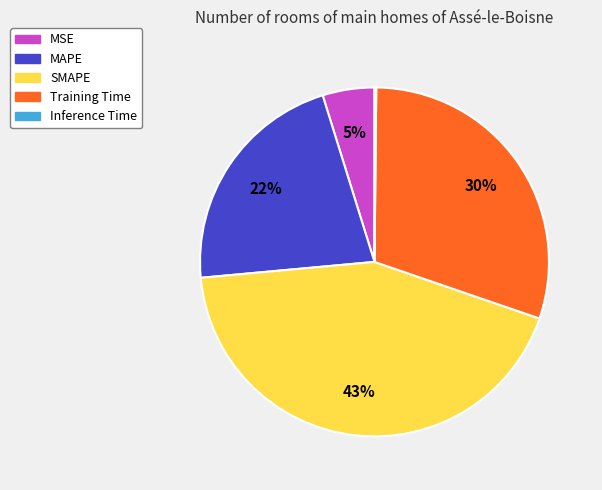

To the nearest percent, what portion does SMAPE represent?

43%